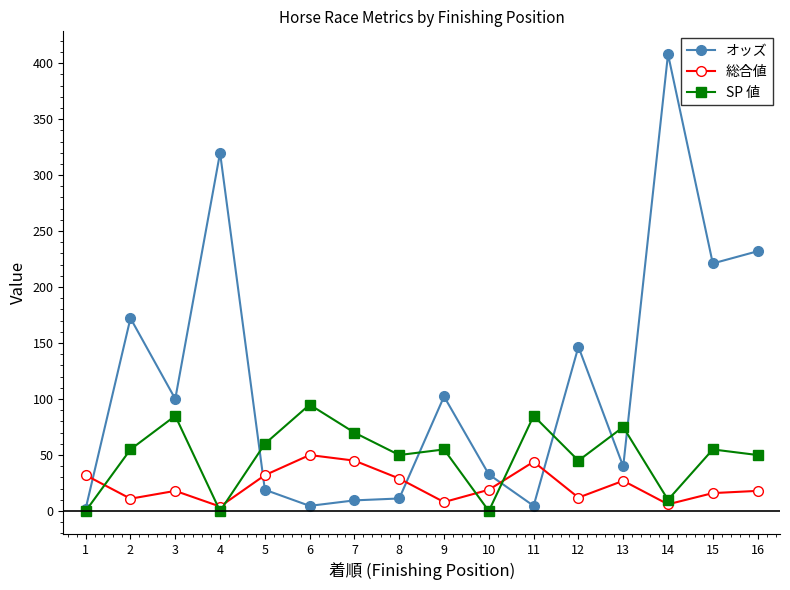

List the series in order of their overall mean, lowest first.

総合値, SP 値, オッズ